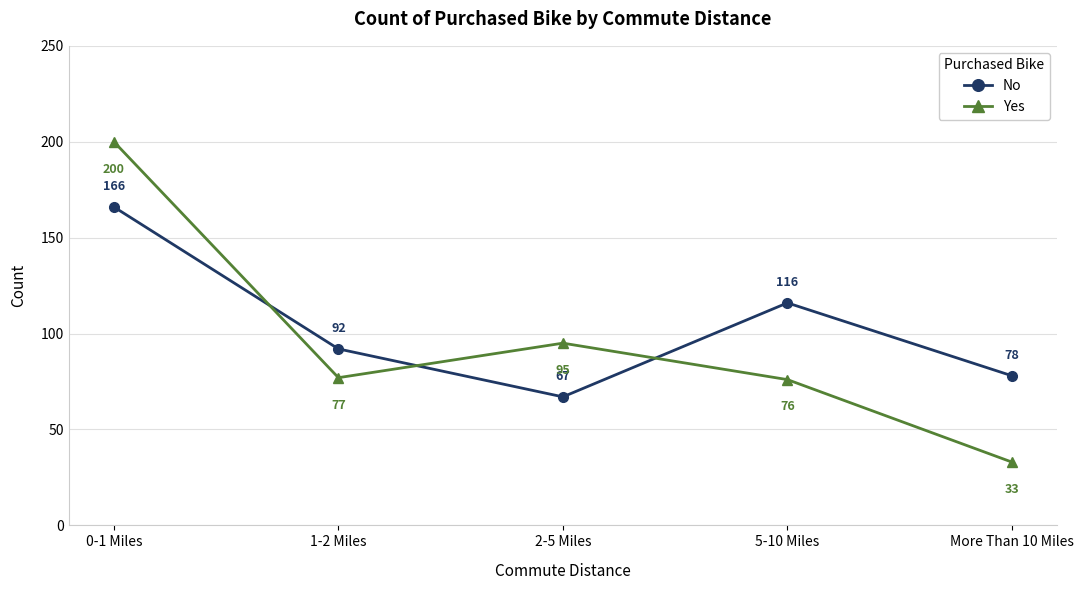

Reading right to left, extract all data points from this chart.

No: 78	116	67	92	166
Yes: 33	76	95	77	200